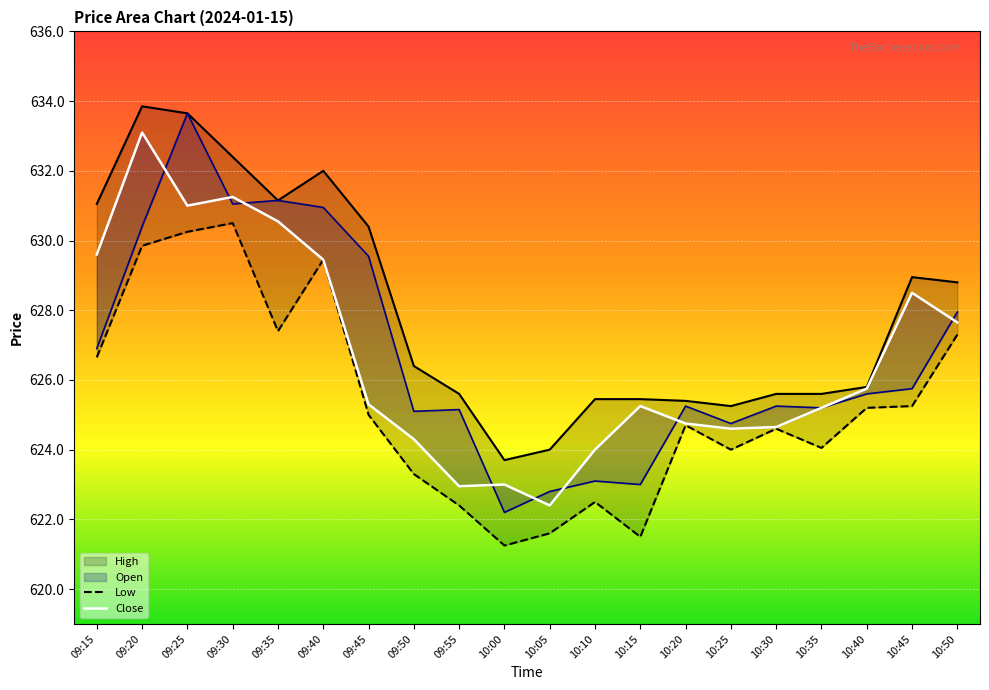

Read the Open value at 10:40.

625.6